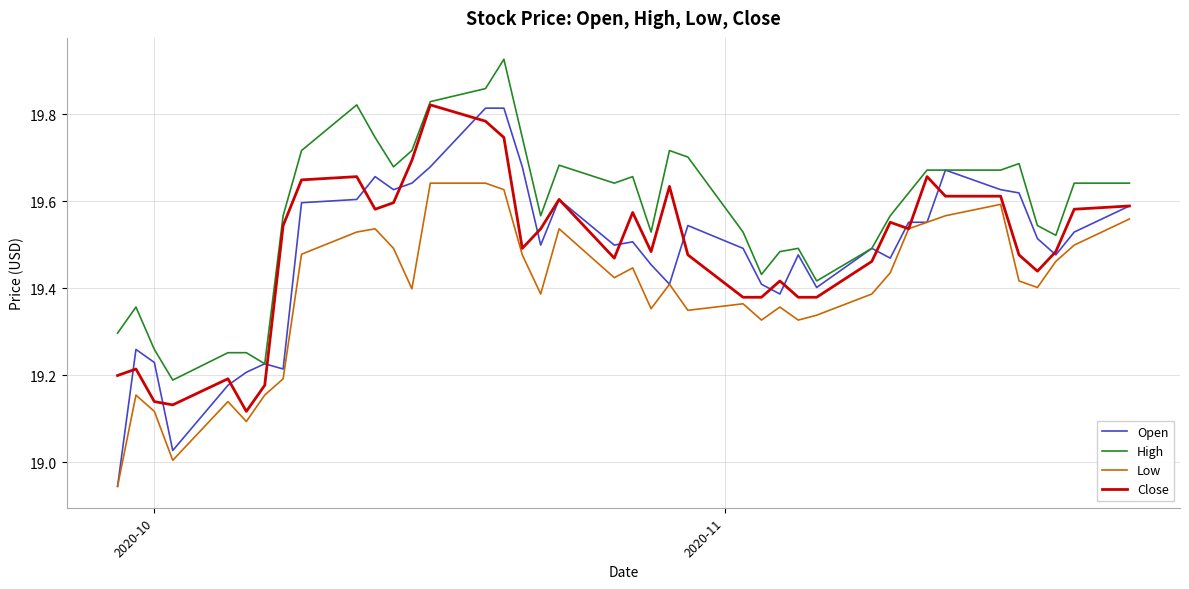

Which series has the largest range (max minus min)?

Open